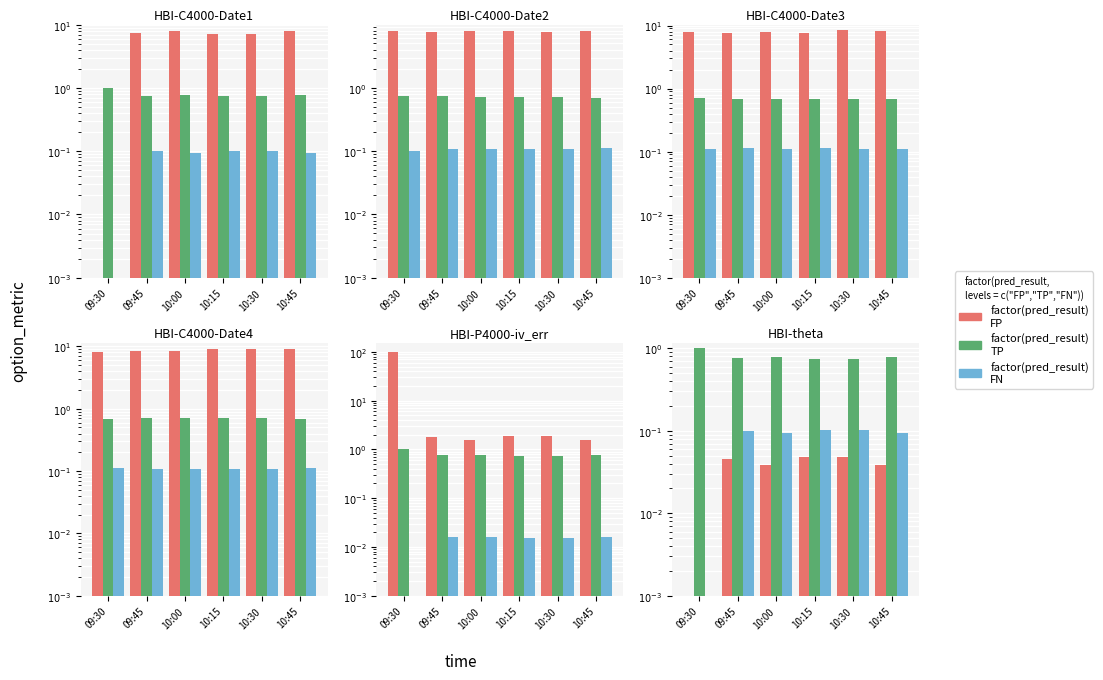

What is the sum of the FN values at 09:45 and 10:00?

0.2